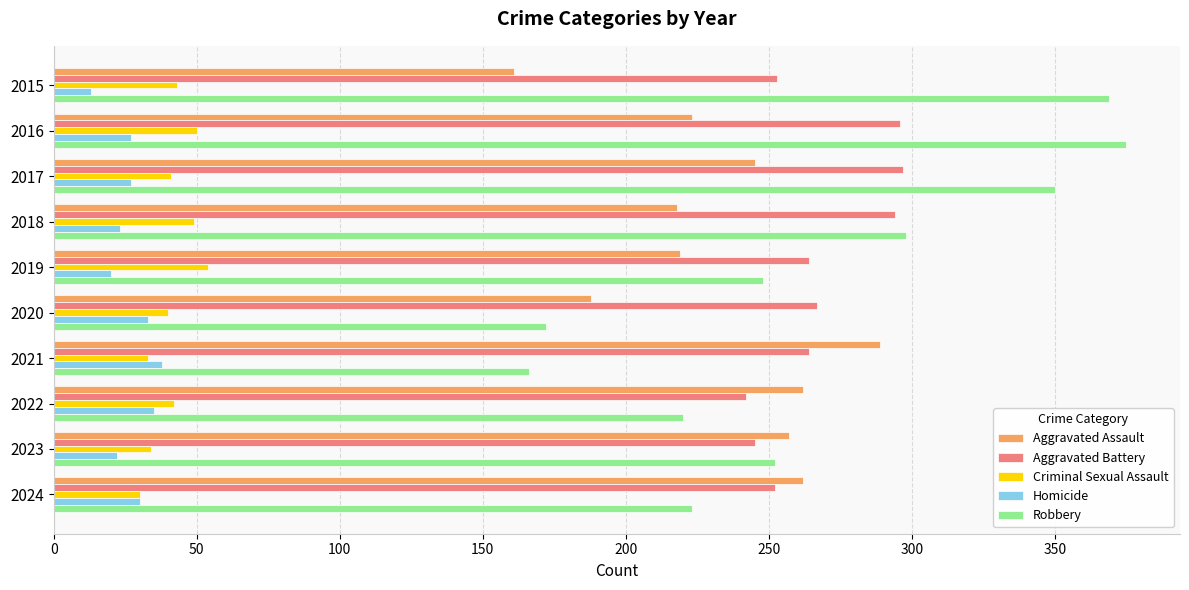

What is the sum of the Aggravated Assault values at 2015 and 2023?

418